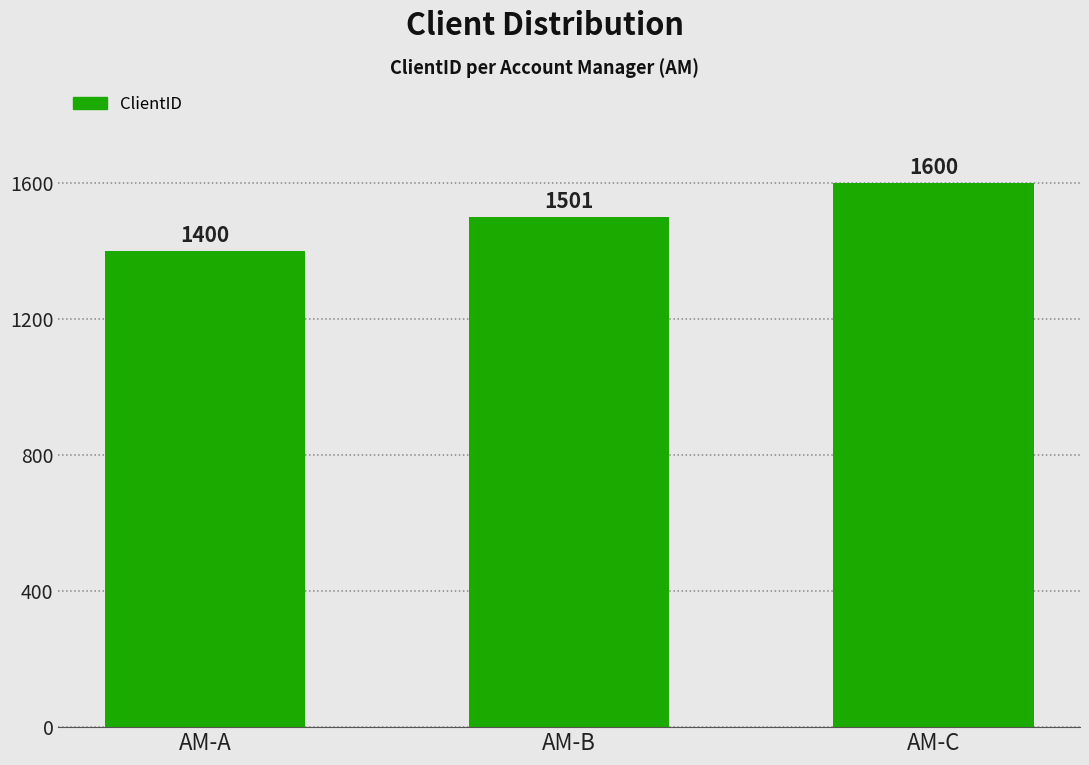

The chart shows a value of 703 at AM-A. True or false?

False